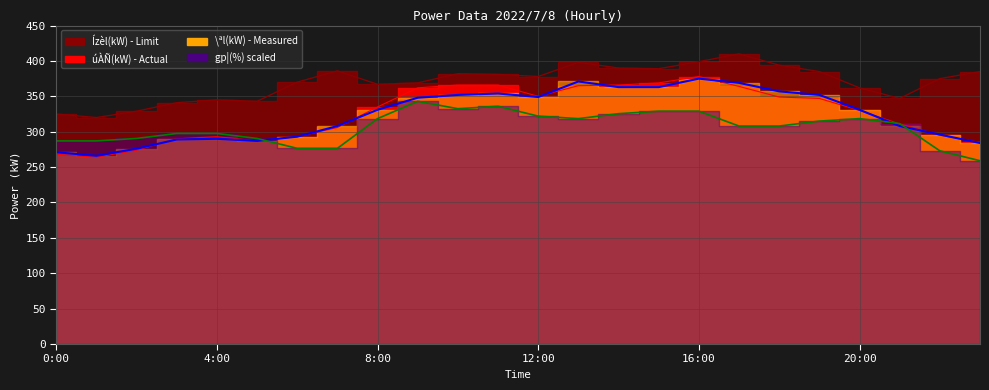

Which label corresponds to the smallest value in the chart?

23:00